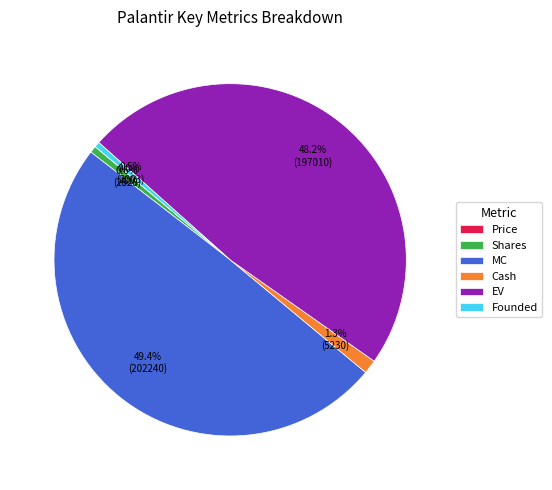

To the nearest percent, what is the average slice percentage?

17%